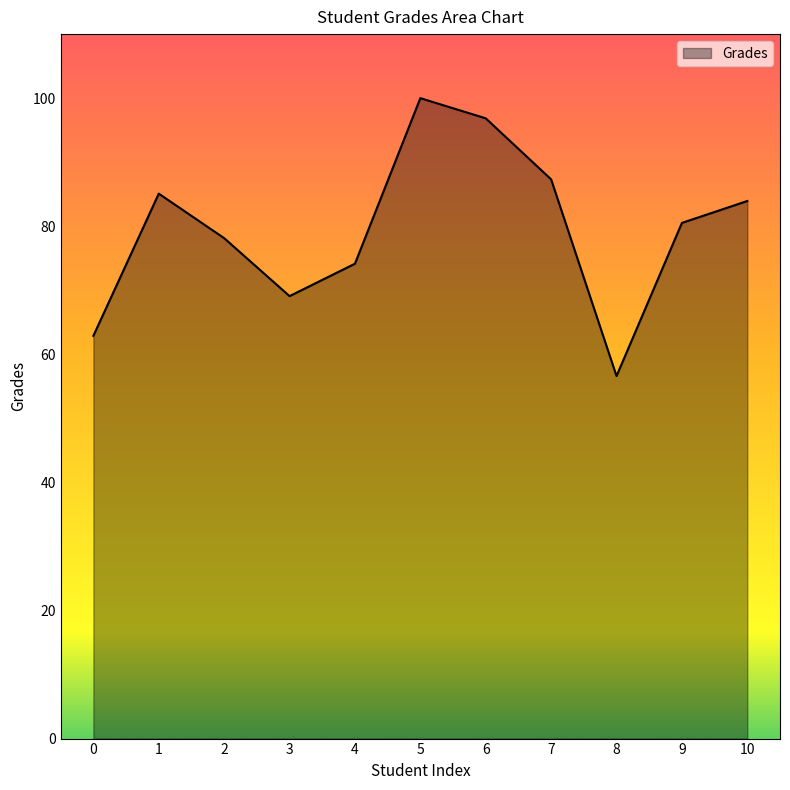

Does the chart have visible grid lines?

No